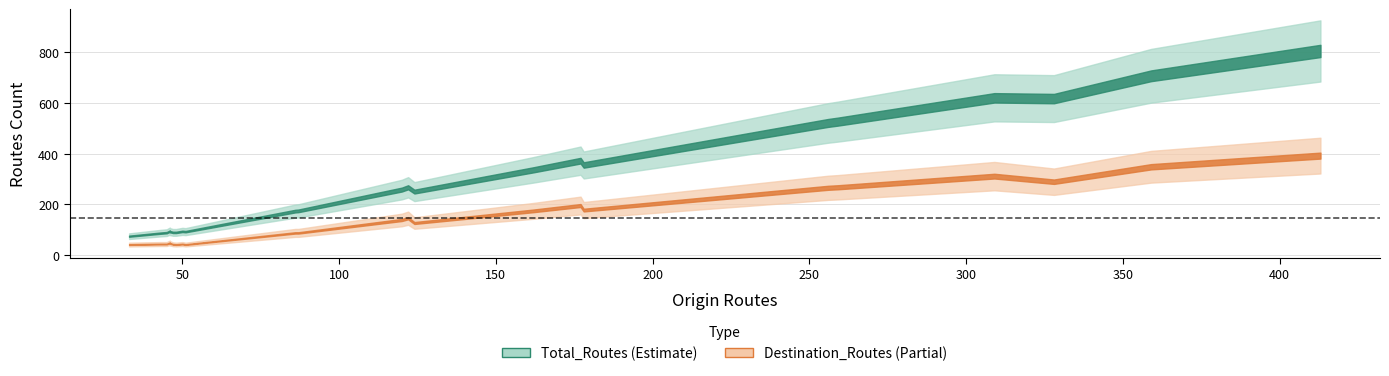

True or false: Destination_Routes and Origin_Routes intersect in this chart.

True